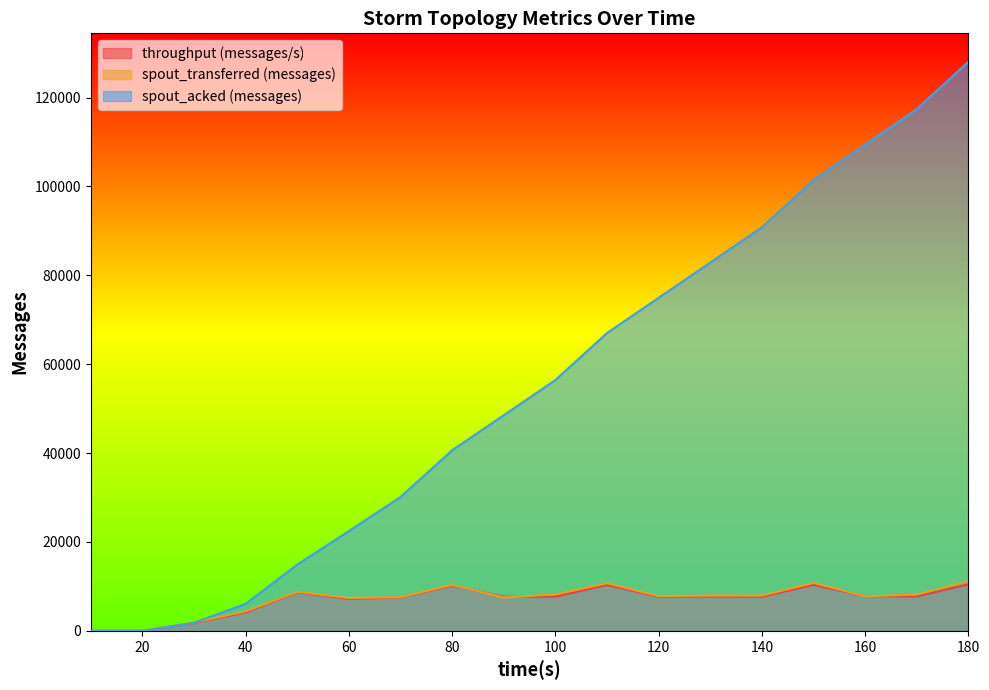

Which series has the largest range (max minus min)?

spout_acked (messages)